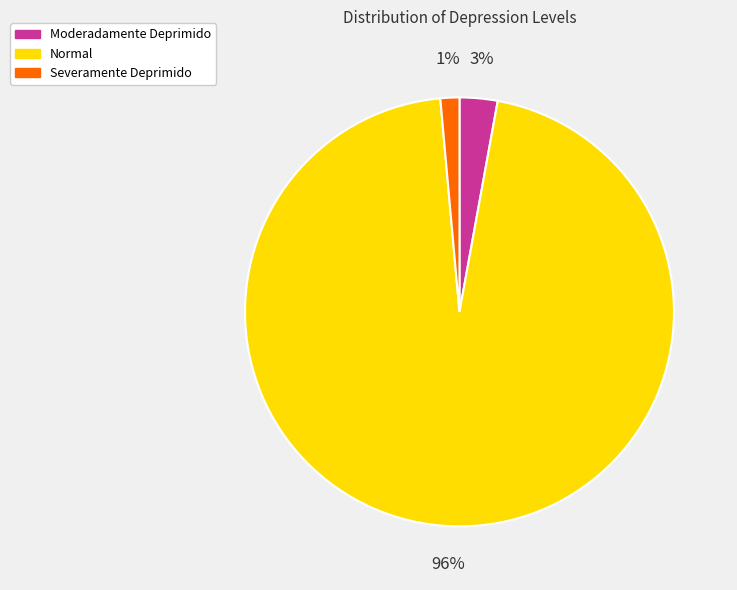

Is it true that Severamente Deprimido is 1% of the pie?

True